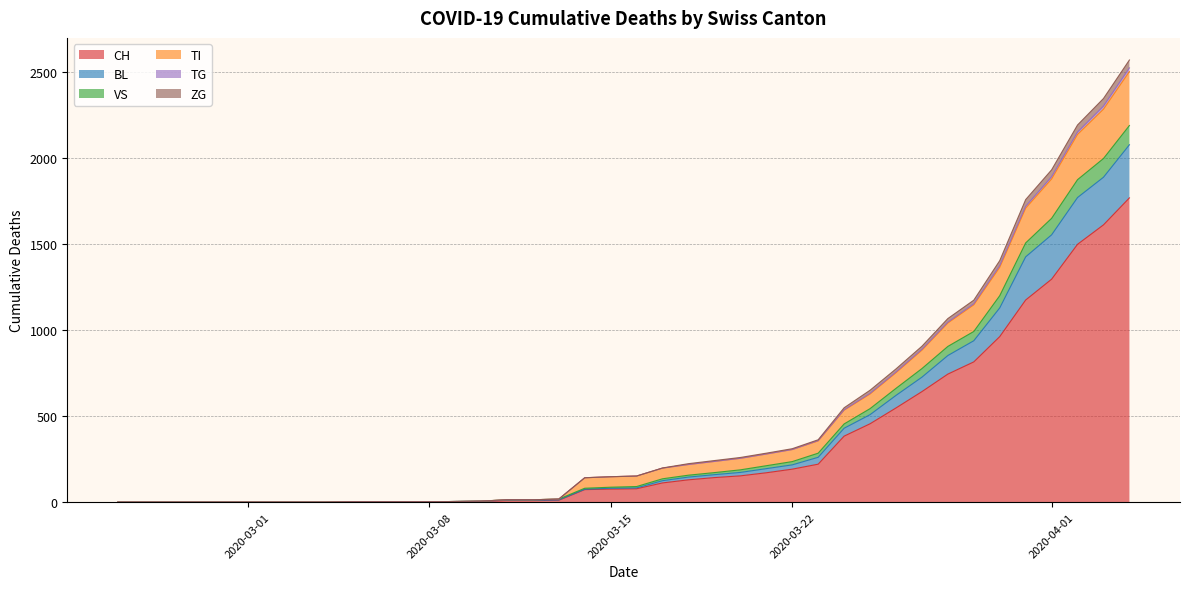

What are all the series names shown in the legend?

CH, BL, VS, TI, TG, ZG